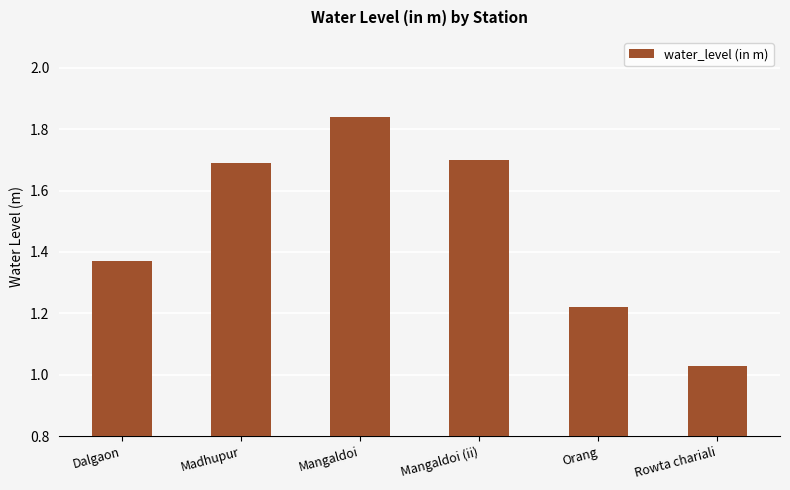

What is the difference between the values at Orang and Rowta chariali?

0.2